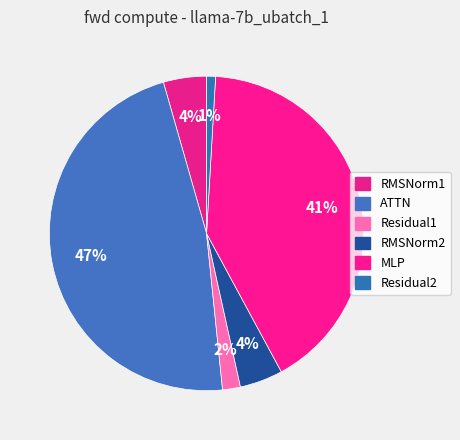

What percentage is the Residual1 slice, to the nearest percent?

2%